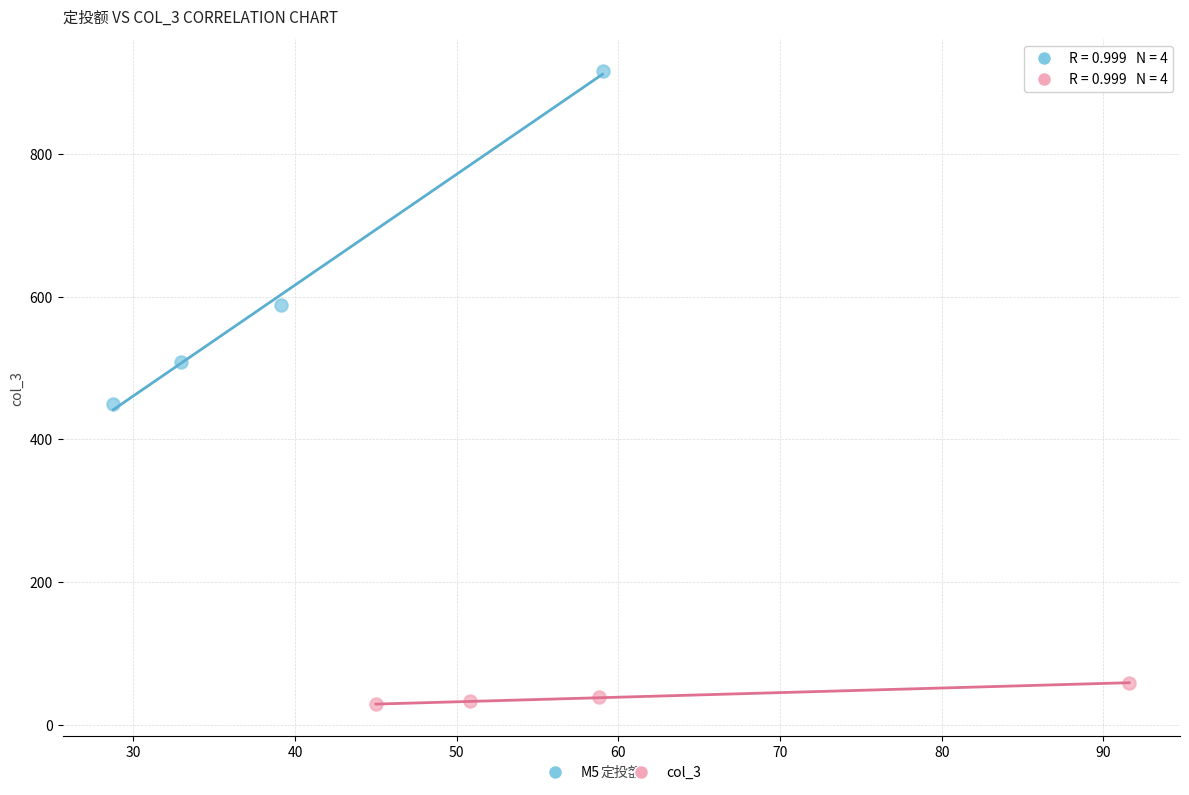

Which series contains the lowest Y value?

col_3